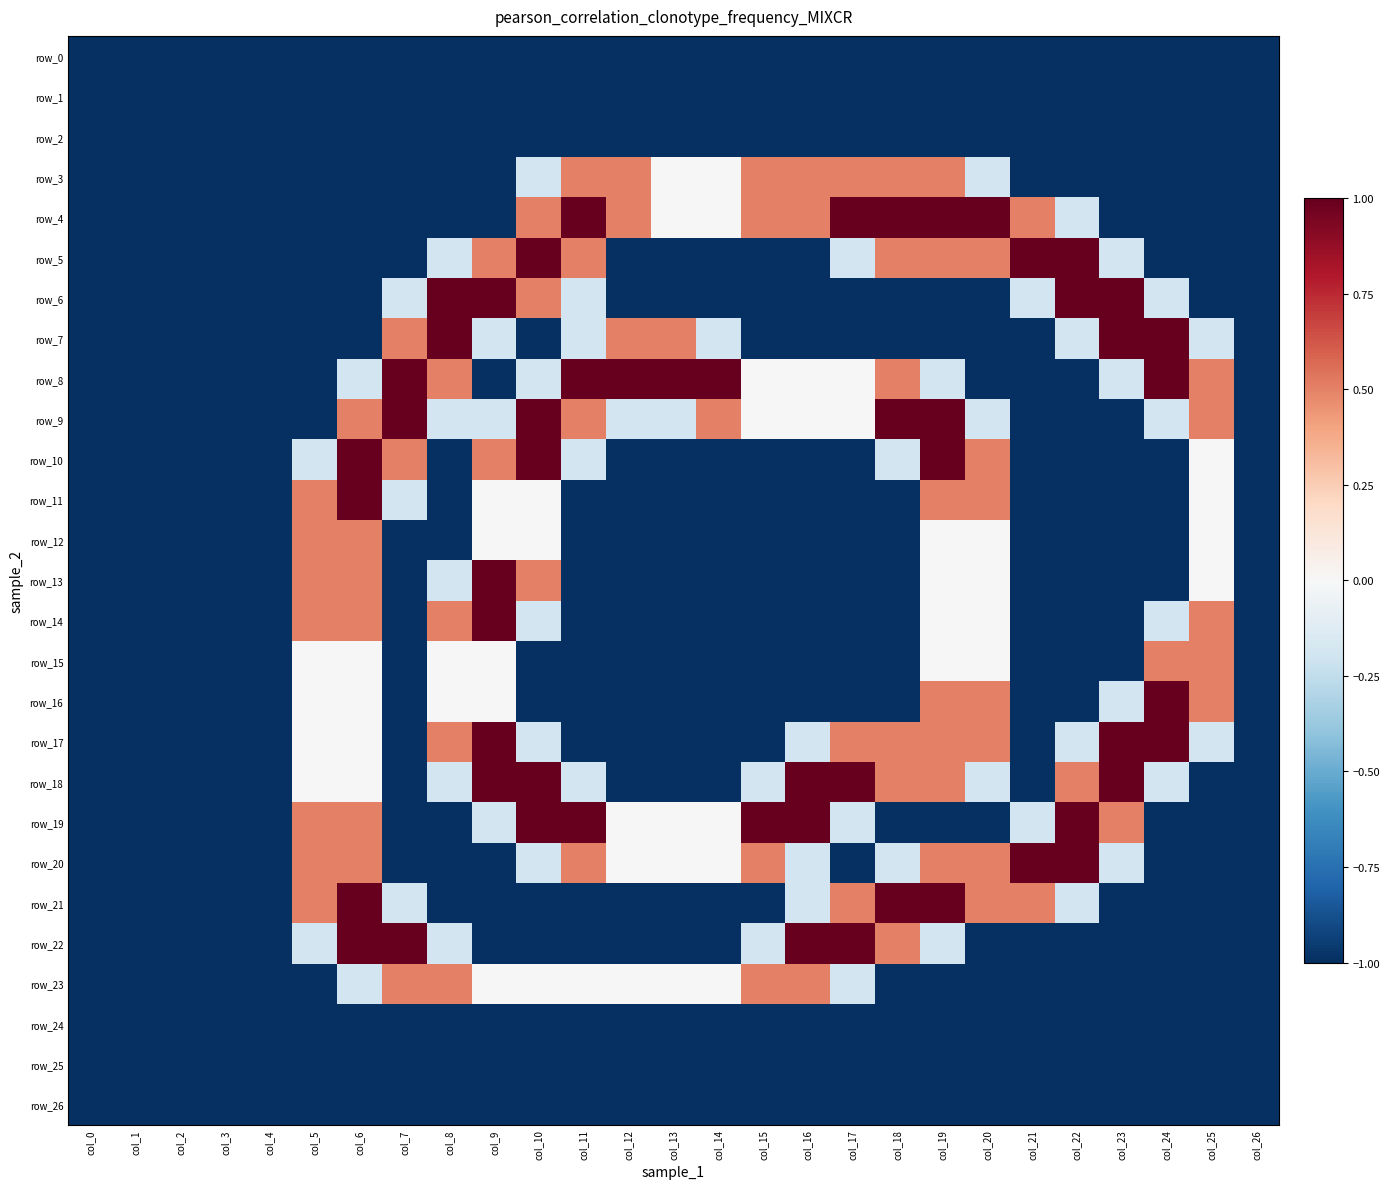

List the labels in order of row_5 value, largest first.

col_10, col_21, col_22, col_9, col_11, col_18, col_19, col_20, col_8, col_17, col_23, col_0, col_1, col_2, col_3, col_4, col_5, col_6, col_7, col_12, col_13, col_14, col_15, col_16, col_24, col_25, col_26